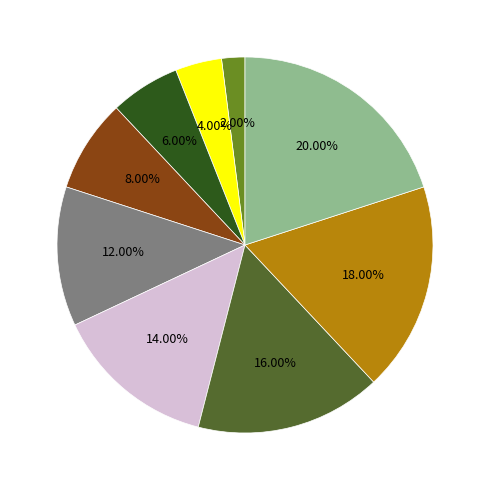

Is there any slice that represents more than half of the pie?

No